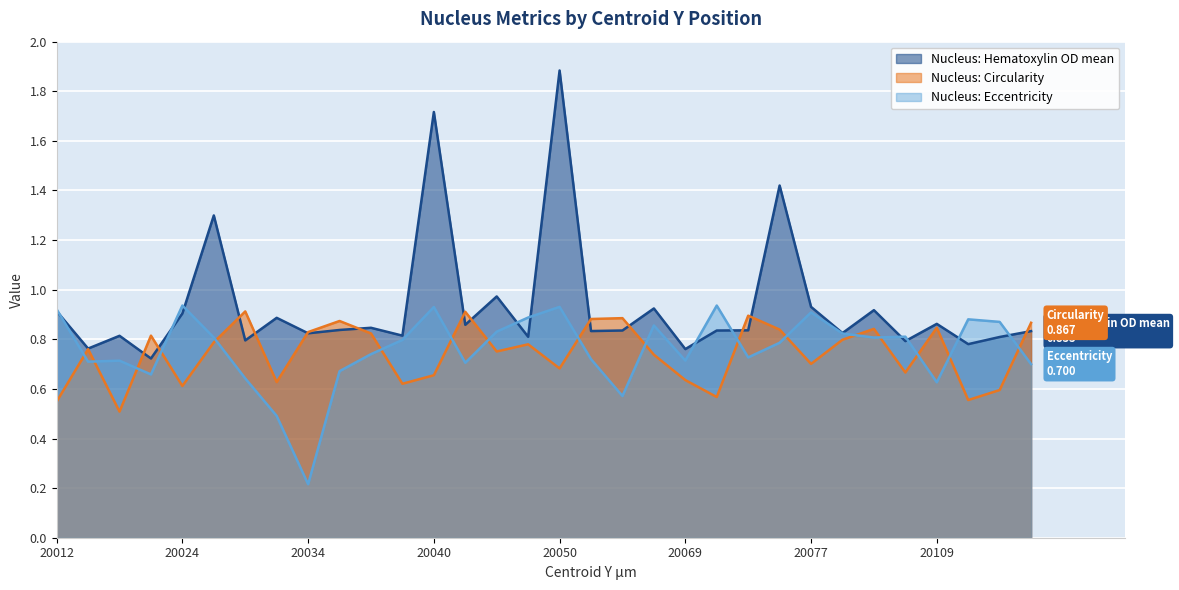

Which label corresponds to the largest value in the chart?

20050